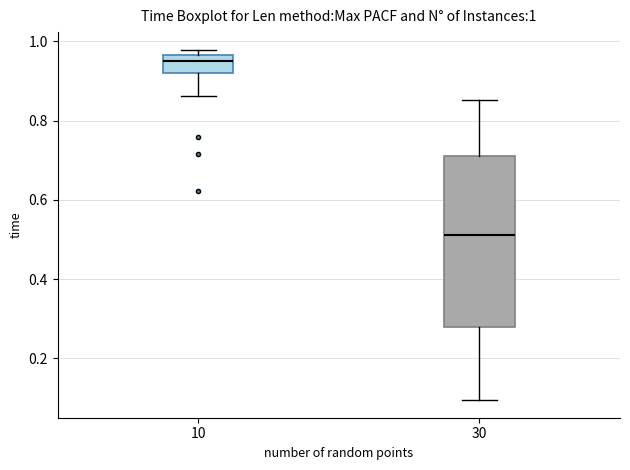

Which box is the tallest, from its lower edge to its upper edge?

30